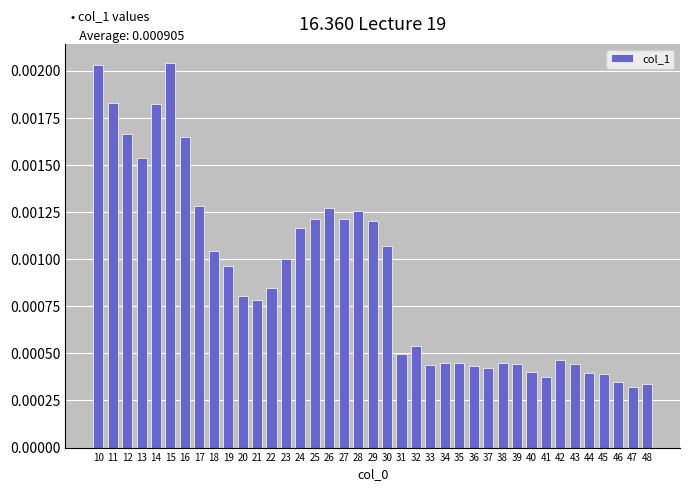

How many values are between 0 and 1?

39